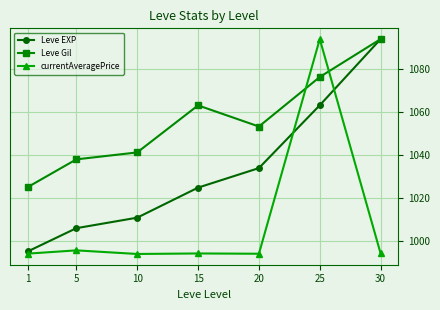

What is the value of the Leve EXP point at the 3rd from the left?

1010.9